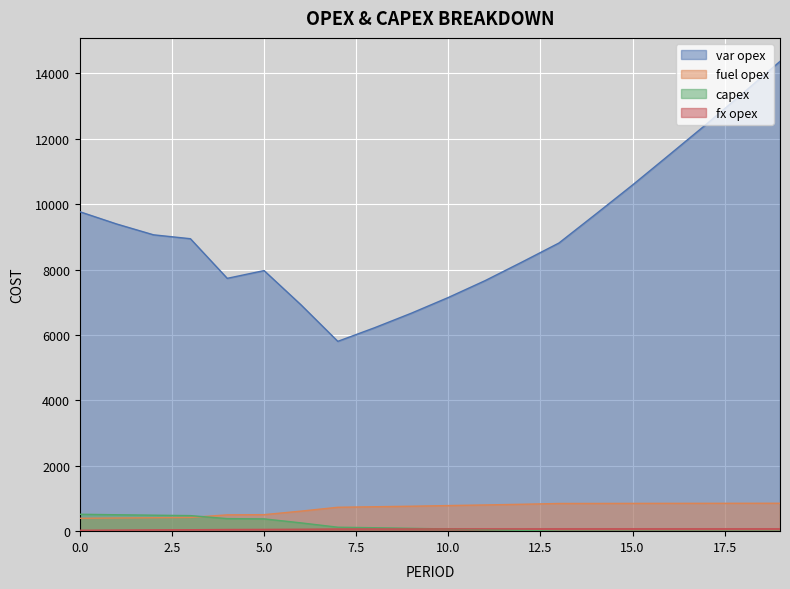

The fuel opex series shows 420 at 3. True or false?

True